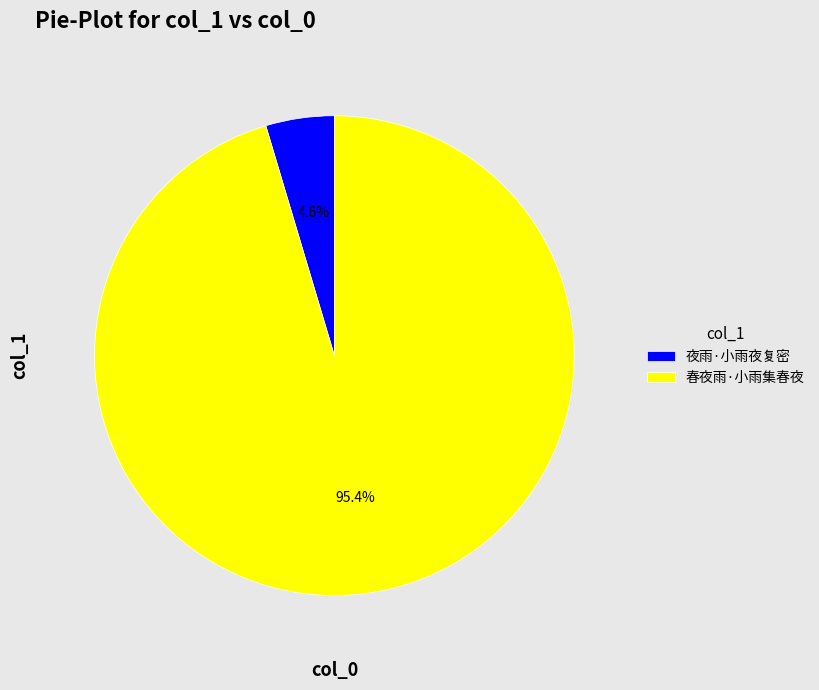

How many slices are in this pie chart?

2